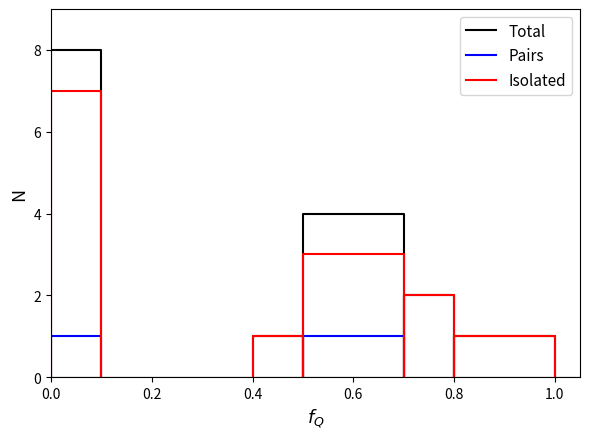

What are all the series names shown in the legend?

Total, Pairs, Isolated